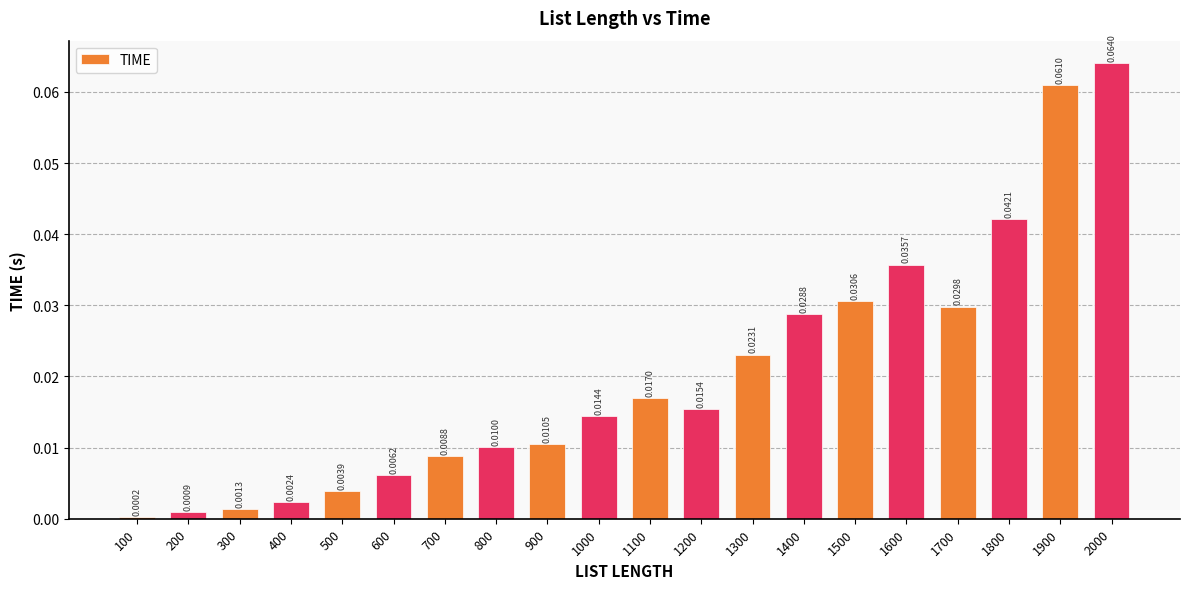

Count the number of categories in the chart.

20